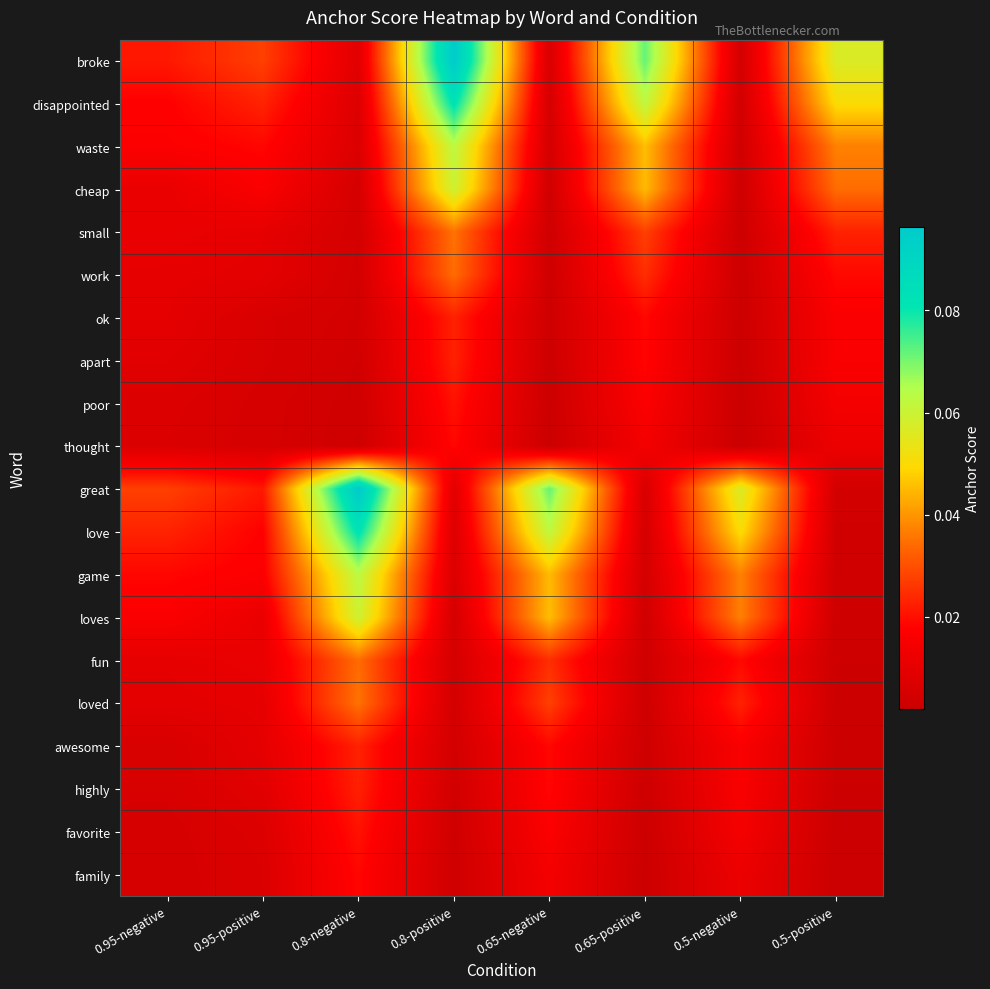

Reading left to right, transcribe all the data shown in this chart.

broke: 0.95-negative=0.0	0.95-positive=0.0	0.8-negative=0.0	0.8-positive=0.1	0.65-negative=0.0	0.65-positive=0.1	0.5-negative=0.0	0.5-positive=0.1
disappointed: 0.95-negative=0.0	0.95-positive=0.0	0.8-negative=0.0	0.8-positive=0.1	0.65-negative=0.0	0.65-positive=0.1	0.5-negative=0.0	0.5-positive=0.1
waste: 0.95-negative=0.0	0.95-positive=0.0	0.8-negative=0.0	0.8-positive=0.1	0.65-negative=0.0	0.65-positive=0.0	0.5-negative=0.0	0.5-positive=0.0
cheap: 0.95-negative=0.0	0.95-positive=0.0	0.8-negative=0.0	0.8-positive=0.1	0.65-negative=0.0	0.65-positive=0.0	0.5-negative=0.0	0.5-positive=0.0
small: 0.95-negative=0.0	0.95-positive=0.0	0.8-negative=0.0	0.8-positive=0.0	0.65-negative=0.0	0.65-positive=0.0	0.5-negative=0.0	0.5-positive=0.0
work: 0.95-negative=0.0	0.95-positive=0.0	0.8-negative=0.0	0.8-positive=0.0	0.65-negative=0.0	0.65-positive=0.0	0.5-negative=0.0	0.5-positive=0.0
ok: 0.95-negative=0.0	0.95-positive=0.0	0.8-negative=0.0	0.8-positive=0.0	0.65-negative=0.0	0.65-positive=0.0	0.5-negative=0.0	0.5-positive=0.0
apart: 0.95-negative=0.0	0.95-positive=0.0	0.8-negative=0.0	0.8-positive=0.0	0.65-negative=0.0	0.65-positive=0.0	0.5-negative=0.0	0.5-positive=0.0
poor: 0.95-negative=0.0	0.95-positive=0.0	0.8-negative=0.0	0.8-positive=0.0	0.65-negative=0.0	0.65-positive=0.0	0.5-negative=0.0	0.5-positive=0.0
thought: 0.95-negative=0.0	0.95-positive=0.0	0.8-negative=0.0	0.8-positive=0.0	0.65-negative=0.0	0.65-positive=0.0	0.5-negative=0.0	0.5-positive=0.0
great: 0.95-negative=0.0	0.95-positive=0.0	0.8-negative=0.1	0.8-positive=0.0	0.65-negative=0.1	0.65-positive=0.0	0.5-negative=0.1	0.5-positive=0.0
love: 0.95-negative=0.0	0.95-positive=0.0	0.8-negative=0.1	0.8-positive=0.0	0.65-negative=0.1	0.65-positive=0.0	0.5-negative=0.1	0.5-positive=0.0
game: 0.95-negative=0.0	0.95-positive=0.0	0.8-negative=0.1	0.8-positive=0.0	0.65-negative=0.0	0.65-positive=0.0	0.5-negative=0.0	0.5-positive=0.0
loves: 0.95-negative=0.0	0.95-positive=0.0	0.8-negative=0.1	0.8-positive=0.0	0.65-negative=0.0	0.65-positive=0.0	0.5-negative=0.0	0.5-positive=0.0
fun: 0.95-negative=0.0	0.95-positive=0.0	0.8-negative=0.0	0.8-positive=0.0	0.65-negative=0.0	0.65-positive=0.0	0.5-negative=0.0	0.5-positive=0.0
loved: 0.95-negative=0.0	0.95-positive=0.0	0.8-negative=0.0	0.8-positive=0.0	0.65-negative=0.0	0.65-positive=0.0	0.5-negative=0.0	0.5-positive=0.0
awesome: 0.95-negative=0.0	0.95-positive=0.0	0.8-negative=0.0	0.8-positive=0.0	0.65-negative=0.0	0.65-positive=0.0	0.5-negative=0.0	0.5-positive=0.0
highly: 0.95-negative=0.0	0.95-positive=0.0	0.8-negative=0.0	0.8-positive=0.0	0.65-negative=0.0	0.65-positive=0.0	0.5-negative=0.0	0.5-positive=0.0
favorite: 0.95-negative=0.0	0.95-positive=0.0	0.8-negative=0.0	0.8-positive=0.0	0.65-negative=0.0	0.65-positive=0.0	0.5-negative=0.0	0.5-positive=0.0
family: 0.95-negative=0.0	0.95-positive=0.0	0.8-negative=0.0	0.8-positive=0.0	0.65-negative=0.0	0.65-positive=0.0	0.5-negative=0.0	0.5-positive=0.0